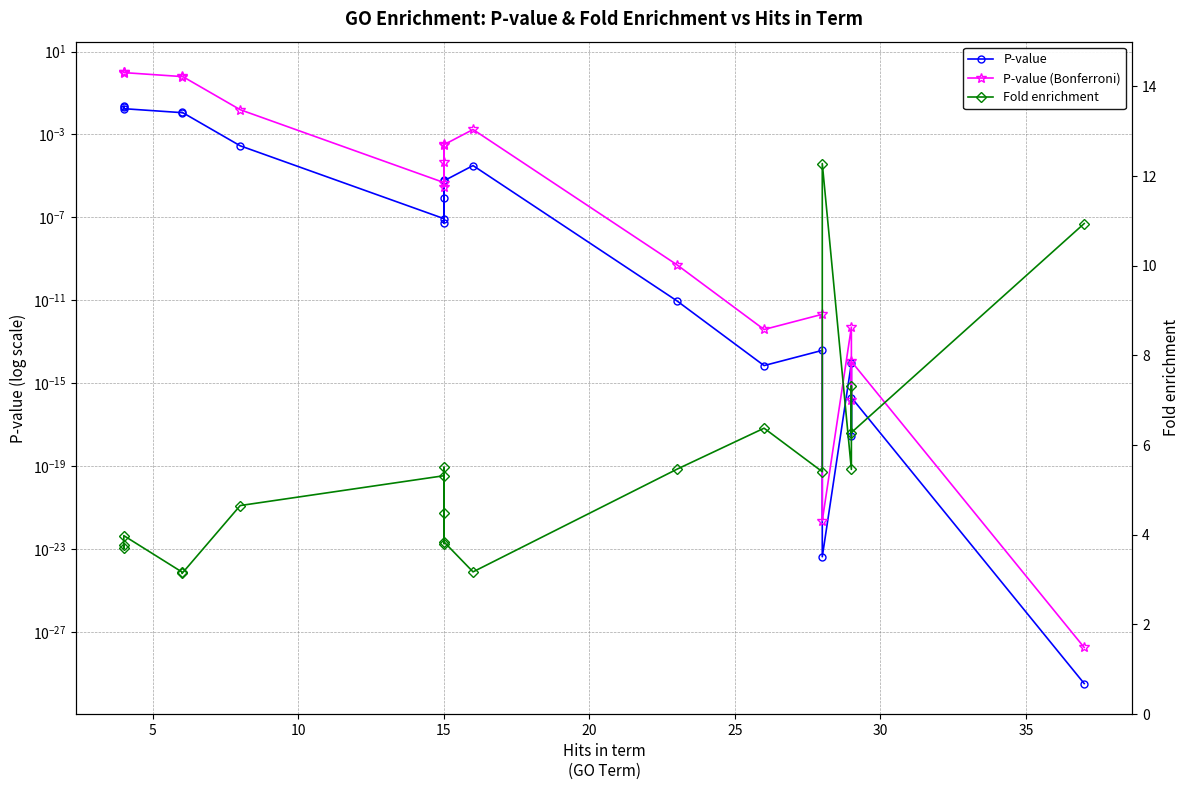

True or false: Fold enrichment and P-value (Bonferroni) intersect in this chart.

False